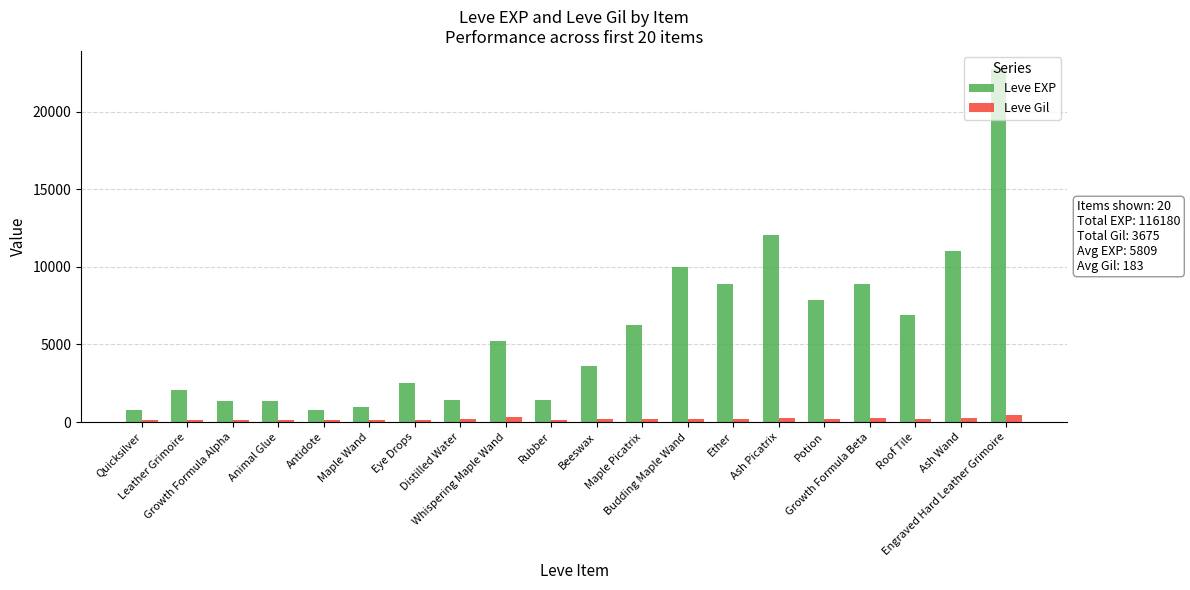

Is the value of Leve EXP at Distilled Water greater than the value of Leve Gil at Distilled Water?

Yes